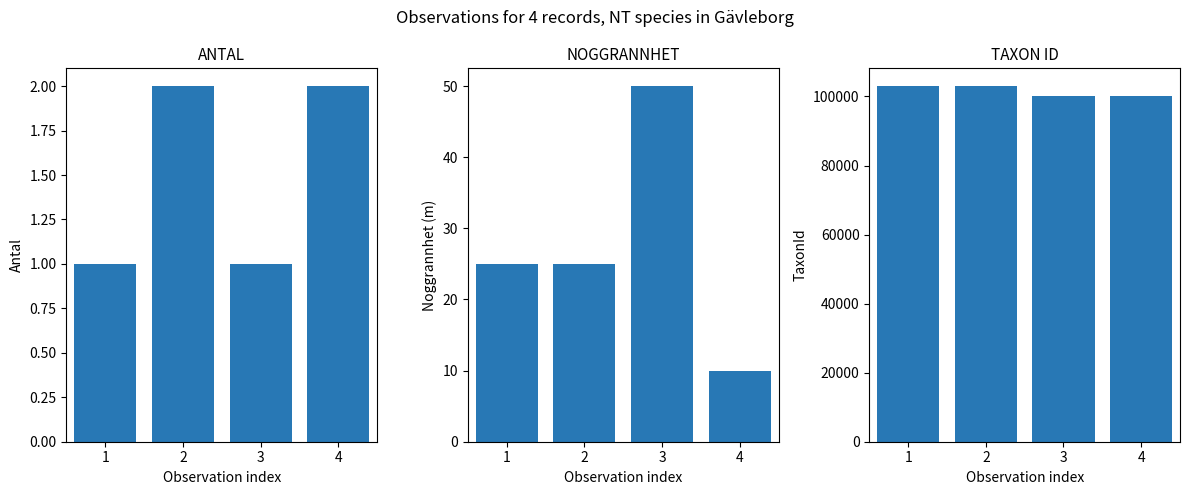

What is the total value across all series at 4?

100121